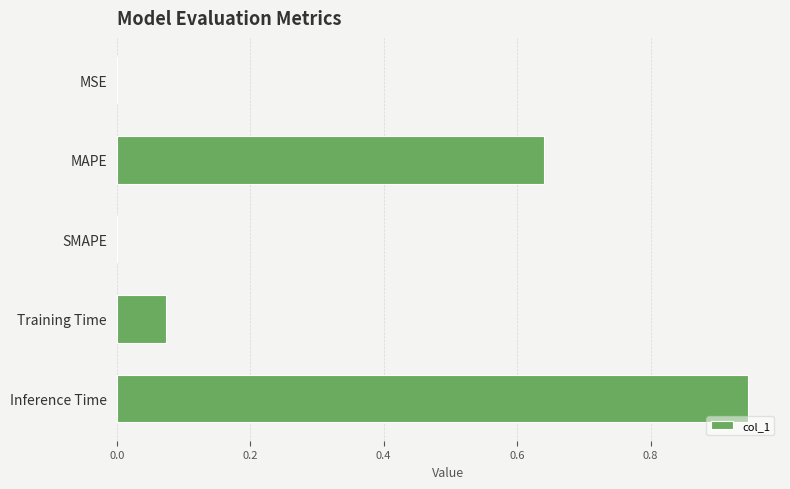

How many categories are shown in the chart?

5